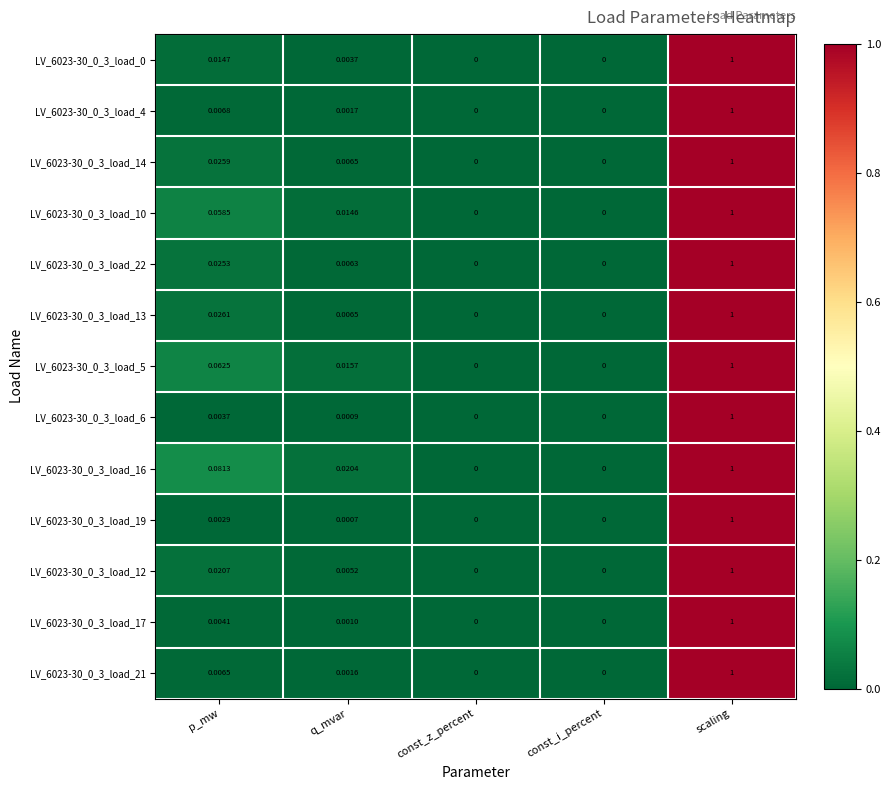

At which category is the sum across all series the highest?

scaling